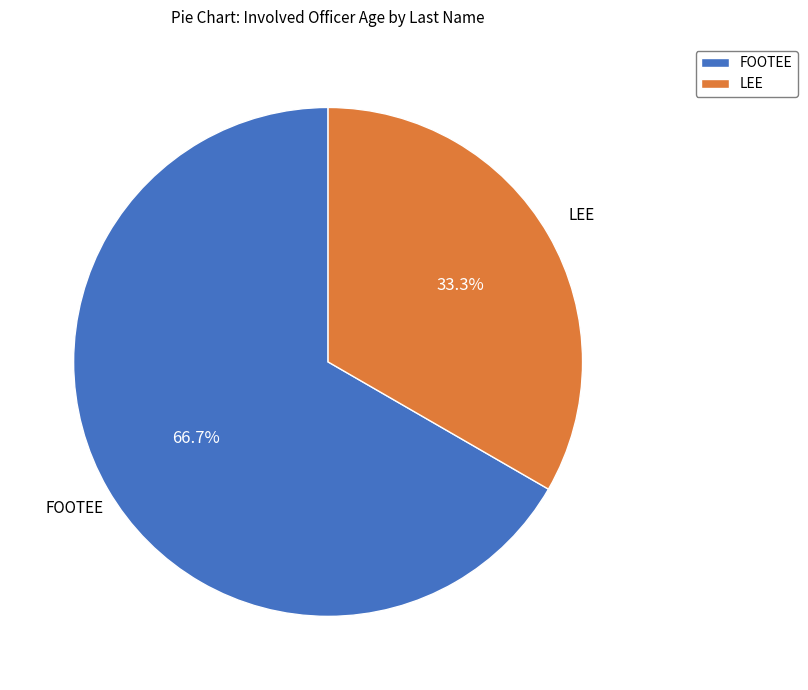

What is the majority slice?

FOOTEE